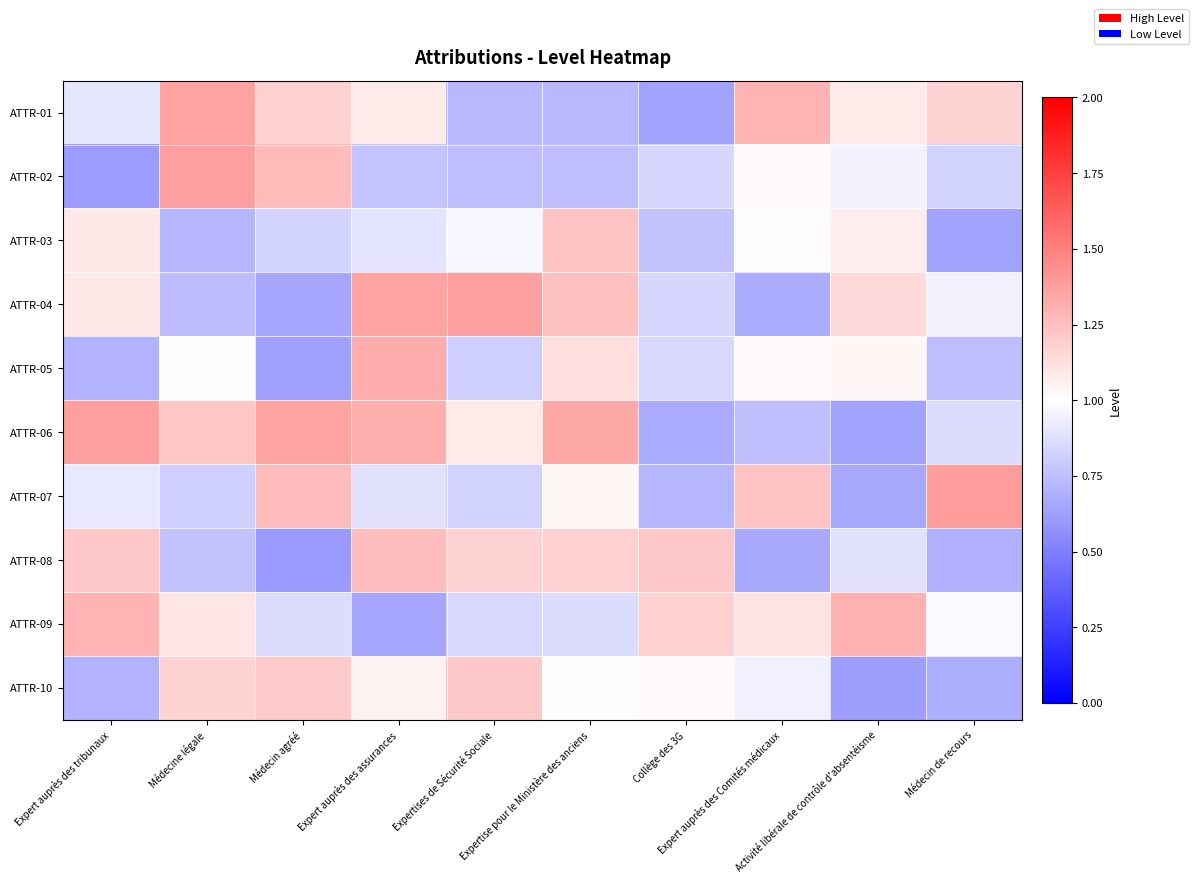

Reading left to right, transcribe all the data shown in this chart.

ATTR-01: Expert auprès des tribunaux=0.9	Médecine légale=1.4	Médecin agréé=1.2	Expert auprès des assurances=1.1	Expertises de Sécurité Sociale=0.7	Expertise pour le Ministère des anciens=0.7	Collège des 3G=0.6	Expert auprès des Comités médicaux=1.3	Activité libérale de contrôle d'absentéisme=1.1	Médecin de recours=1.2
ATTR-02: Expert auprès des tribunaux=0.6	Médecine légale=1.4	Médecin agréé=1.3	Expert auprès des assurances=0.8	Expertises de Sécurité Sociale=0.7	Expertise pour le Ministère des anciens=0.7	Collège des 3G=0.8	Expert auprès des Comités médicaux=1.0	Activité libérale de contrôle d'absentéisme=0.9	Médecin de recours=0.8
ATTR-03: Expert auprès des tribunaux=1.1	Médecine légale=0.7	Médecin agréé=0.8	Expert auprès des assurances=0.9	Expertises de Sécurité Sociale=1.0	Expertise pour le Ministère des anciens=1.2	Collège des 3G=0.8	Expert auprès des Comités médicaux=1.0	Activité libérale de contrôle d'absentéisme=1.1	Médecin de recours=0.6
ATTR-04: Expert auprès des tribunaux=1.1	Médecine légale=0.7	Médecin agréé=0.7	Expert auprès des assurances=1.4	Expertises de Sécurité Sociale=1.4	Expertise pour le Ministère des anciens=1.2	Collège des 3G=0.8	Expert auprès des Comités médicaux=0.7	Activité libérale de contrôle d'absentéisme=1.1	Médecin de recours=1.0
ATTR-05: Expert auprès des tribunaux=0.7	Médecine légale=1.0	Médecin agréé=0.6	Expert auprès des assurances=1.3	Expertises de Sécurité Sociale=0.8	Expertise pour le Ministère des anciens=1.1	Collège des 3G=0.8	Expert auprès des Comités médicaux=1.0	Activité libérale de contrôle d'absentéisme=1.0	Médecin de recours=0.7
ATTR-06: Expert auprès des tribunaux=1.4	Médecine légale=1.2	Médecin agréé=1.4	Expert auprès des assurances=1.3	Expertises de Sécurité Sociale=1.1	Expertise pour le Ministère des anciens=1.3	Collège des 3G=0.7	Expert auprès des Comités médicaux=0.8	Activité libérale de contrôle d'absentéisme=0.6	Médecin de recours=0.9
ATTR-07: Expert auprès des tribunaux=0.9	Médecine légale=0.8	Médecin agréé=1.3	Expert auprès des assurances=0.9	Expertises de Sécurité Sociale=0.8	Expertise pour le Ministère des anciens=1.0	Collège des 3G=0.7	Expert auprès des Comités médicaux=1.2	Activité libérale de contrôle d'absentéisme=0.7	Médecin de recours=1.4
ATTR-08: Expert auprès des tribunaux=1.2	Médecine légale=0.8	Médecin agréé=0.6	Expert auprès des assurances=1.3	Expertises de Sécurité Sociale=1.2	Expertise pour le Ministère des anciens=1.2	Collège des 3G=1.2	Expert auprès des Comités médicaux=0.7	Activité libérale de contrôle d'absentéisme=0.9	Médecin de recours=0.7
ATTR-09: Expert auprès des tribunaux=1.3	Médecine légale=1.1	Médecin agréé=0.9	Expert auprès des assurances=0.7	Expertises de Sécurité Sociale=0.8	Expertise pour le Ministère des anciens=0.9	Collège des 3G=1.2	Expert auprès des Comités médicaux=1.1	Activité libérale de contrôle d'absentéisme=1.3	Médecin de recours=1.0
ATTR-10: Expert auprès des tribunaux=0.7	Médecine légale=1.2	Médecin agréé=1.2	Expert auprès des assurances=1.0	Expertises de Sécurité Sociale=1.2	Expertise pour le Ministère des anciens=1.0	Collège des 3G=1.0	Expert auprès des Comités médicaux=0.9	Activité libérale de contrôle d'absentéisme=0.6	Médecin de recours=0.7